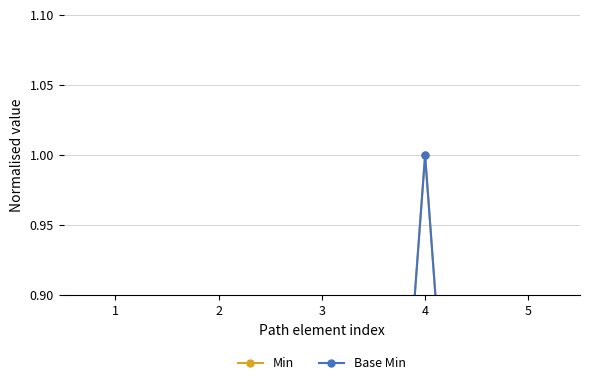

Reading left to right, transcribe all the data shown in this chart.

Min: 1=0	2=0	3=0	4=1	5=0
Base Min: 1=0	2=0	3=0	4=1	5=0